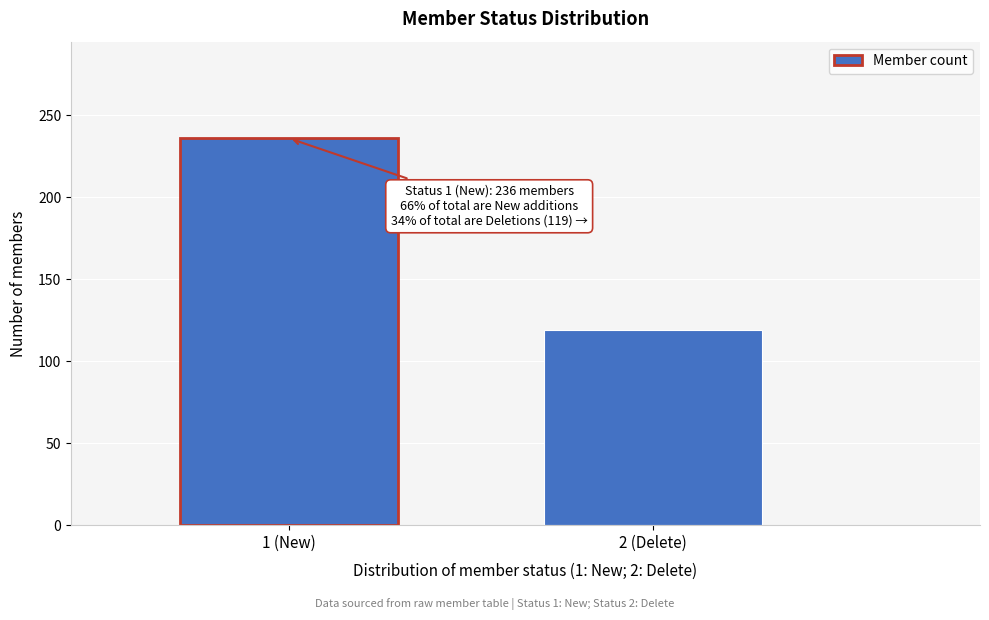

Reading right to left, transcribe all the data shown in this chart.

119	236